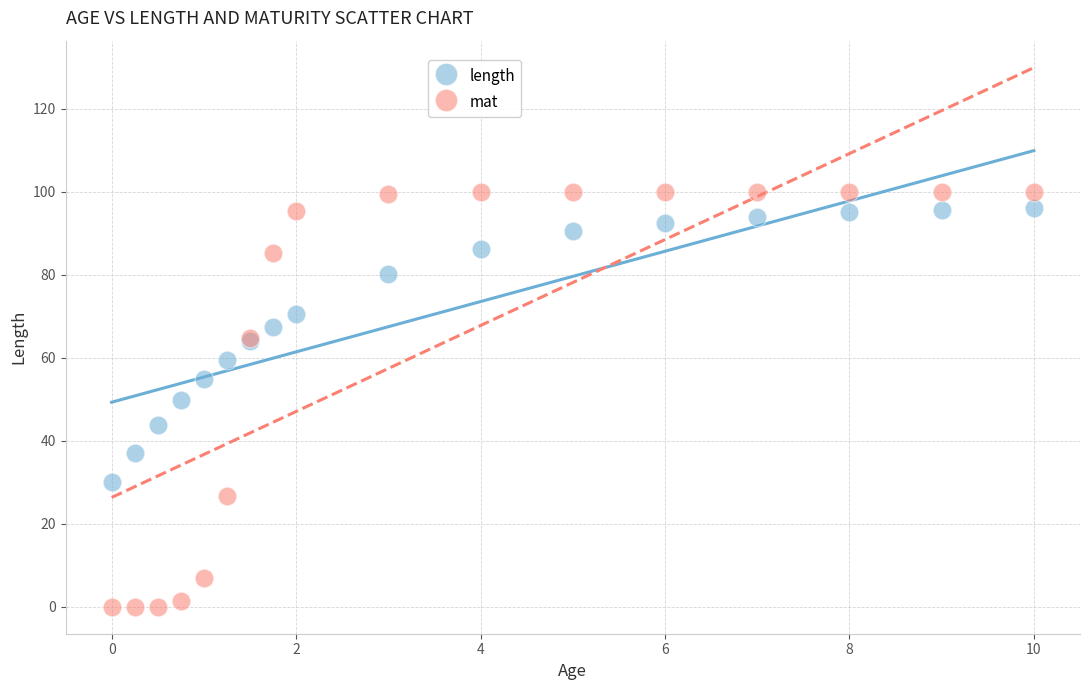

Which series has the largest Y range (max minus min)?

mat